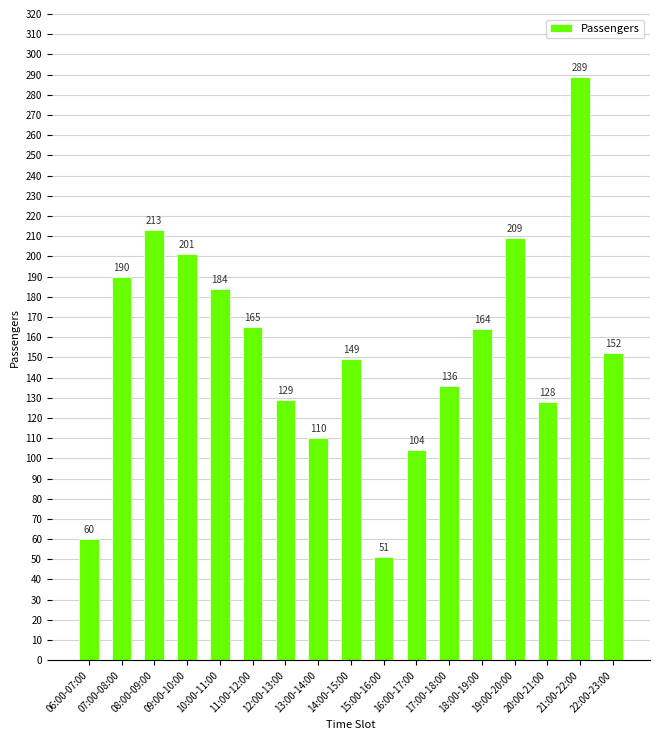

Reading left to right, list all the values displayed in this chart.

60	190	213	201	184	165	129	110	149	51	104	136	164	209	128	289	152